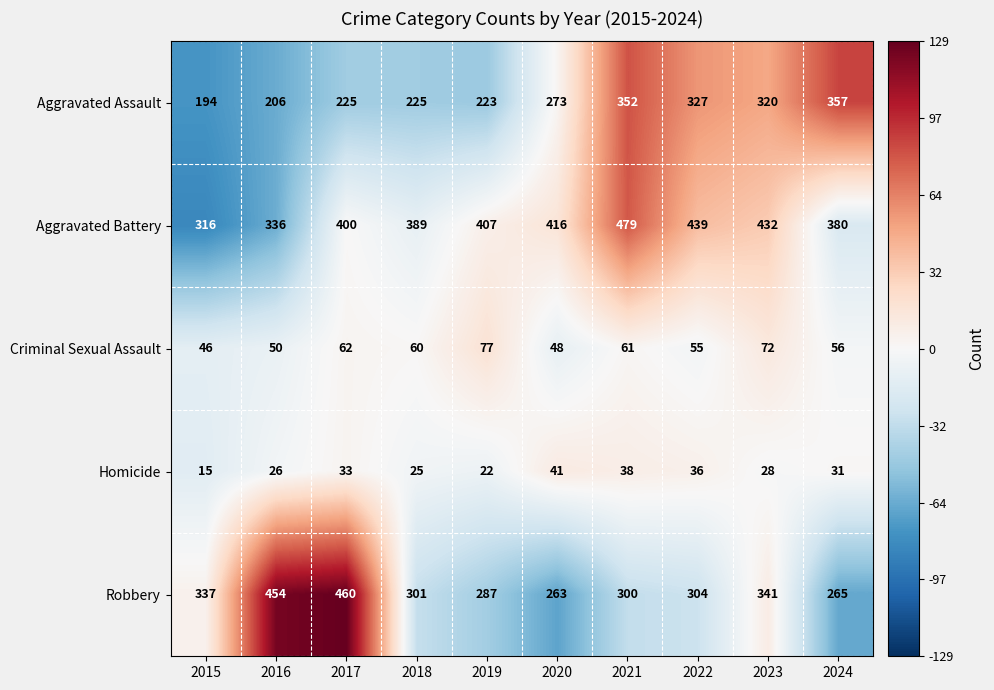

Is it true that Homicide equals 38 at 2021?

True